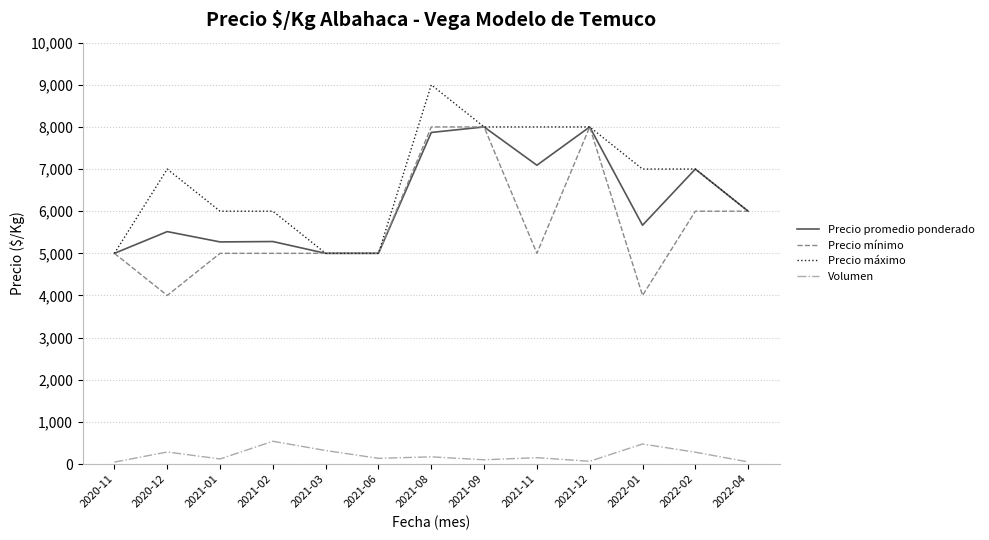

What are all the series names shown in the legend?

Precio promedio ponderado, Precio mínimo, Precio máximo, Volumen